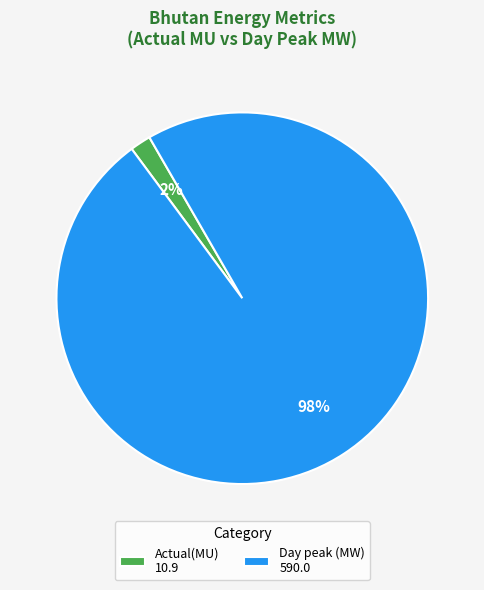

What percentage is the Actual(MU) slice, to the nearest percent?

2%